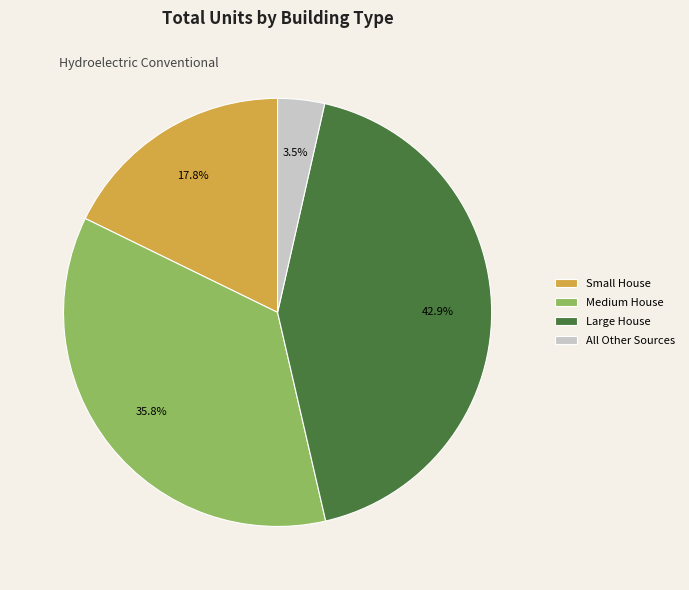

To the nearest percent, what is the difference between the largest and smallest slice percentages?

39%